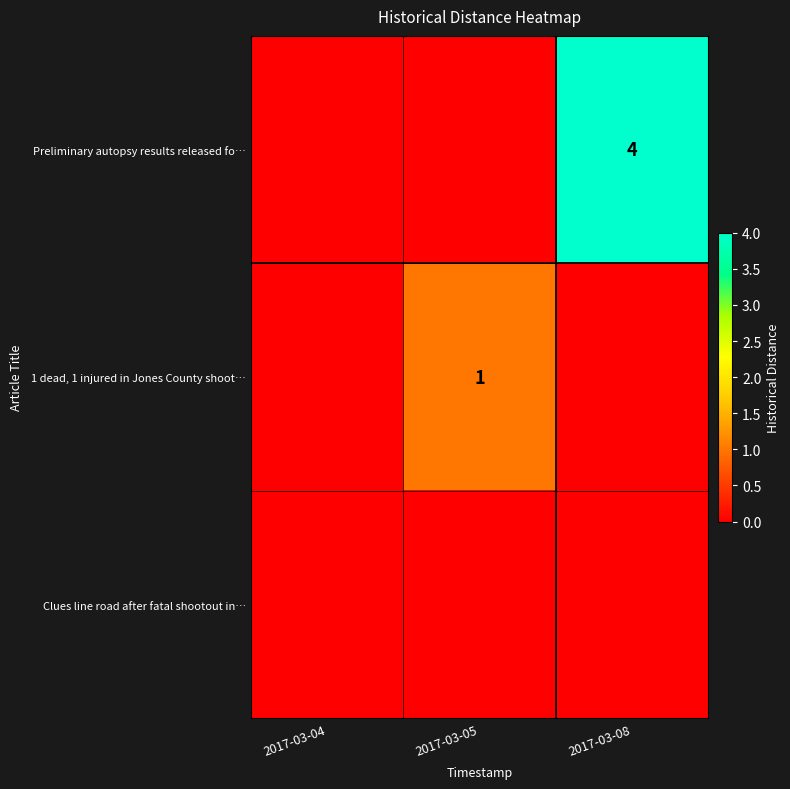

True or false: Preliminary autopsy results released fo… has a value of 4 at 2017-03-08.

True